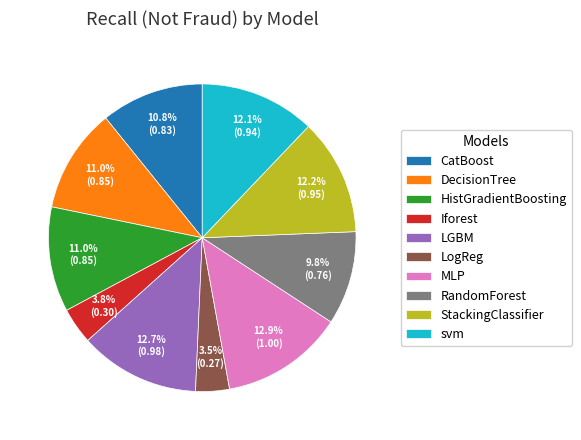

How many segments does this pie chart have?

10